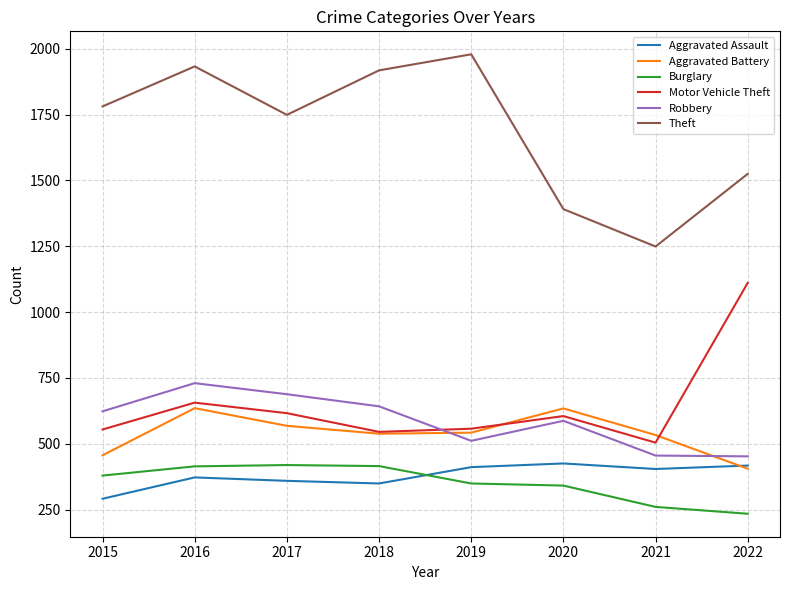

How many interior local valleys does the Motor Vehicle Theft series have?

2